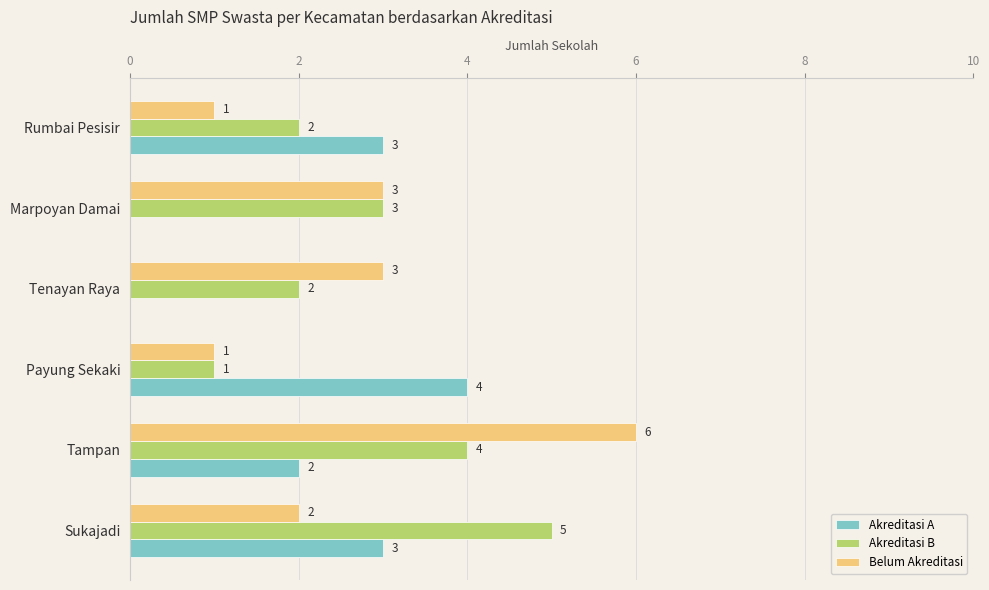

Which series changed the most between Tenayan Raya and Marpoyan Damai?

Akreditasi B